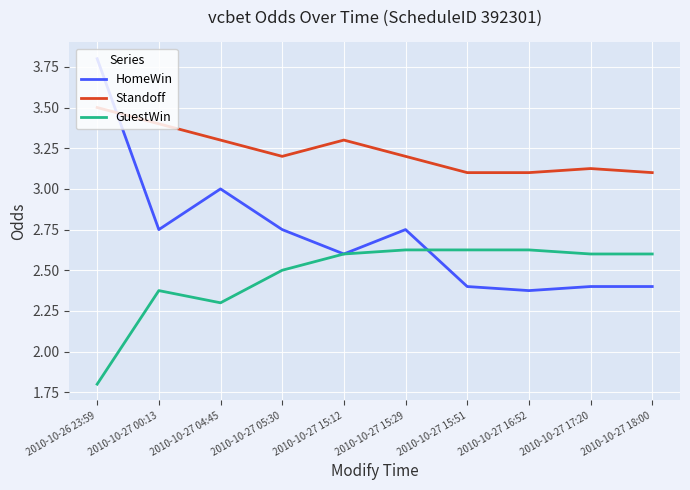

What is the spread (max minus min) of values at 2010-10-27 15:51?

0.7